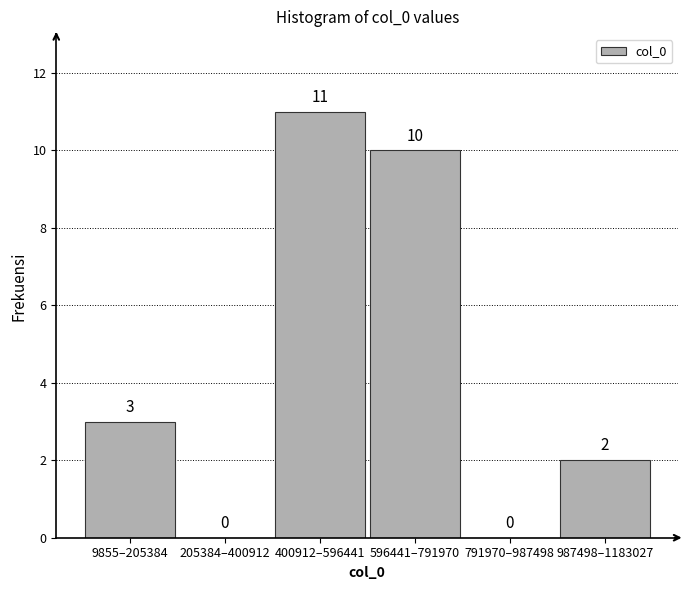

Reading left to right, what are all the values shown in this chart?

9855–205384=3	205384–400912=0	400912–596441=11	596441–791970=10	791970–987498=0	987498–1183027=2